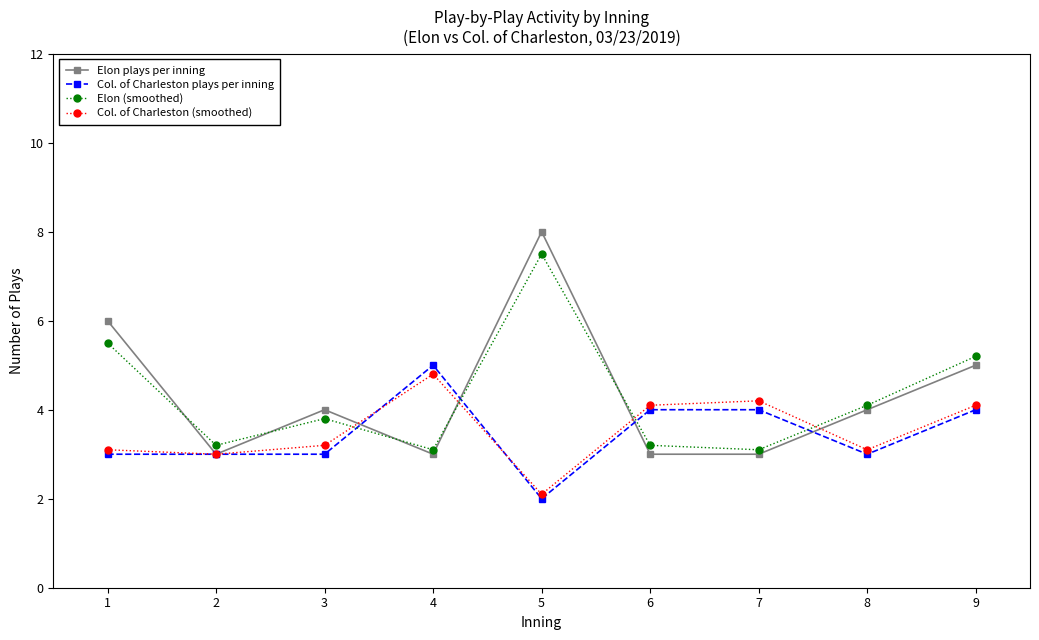

The value of Elon (smoothed) at 6 is 3.2. True or false?

True